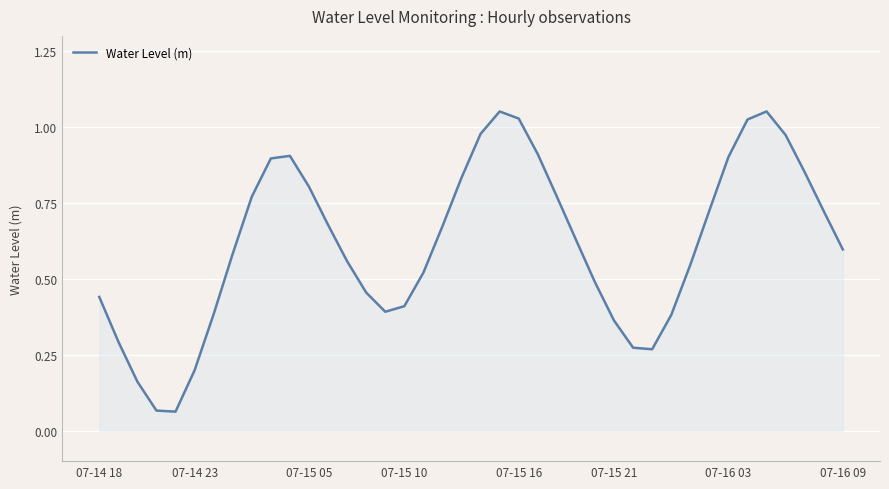

How many lines are shown in the chart?

1